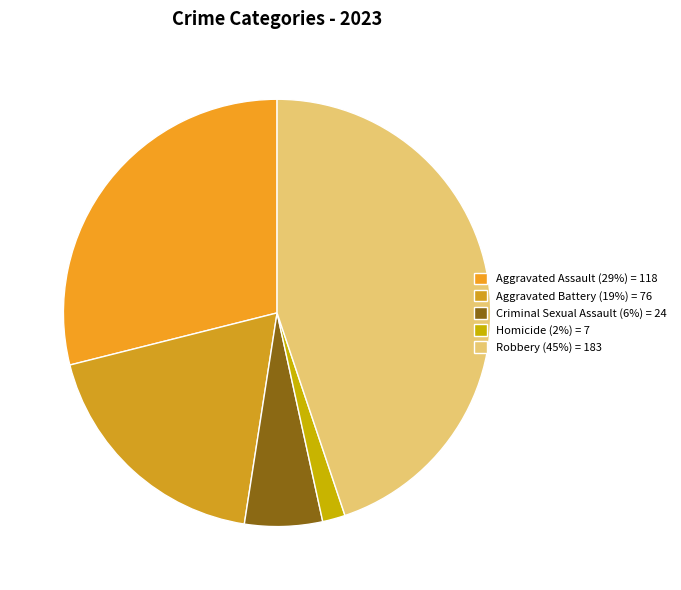

How many segments does this pie chart have?

5